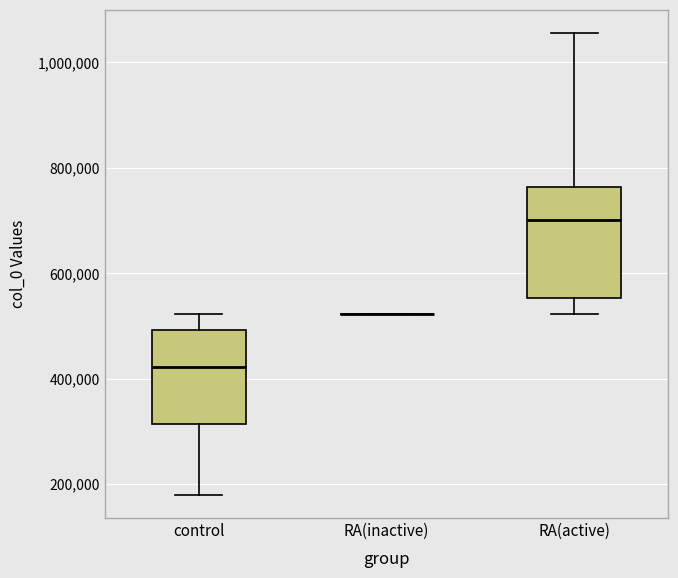

Reading left to right, transcribe this box plot: for each box, give where its median line is, the range the box spans, and where its two whiskers end, as read against the y-axis. The values are not printed on the chart, so give them approximately, as read against the axis.

control: median 420000, box 320000 to 500000, whiskers 180000 to 520000
RA(inactive): box collapsed to a line at 520000, whiskers 520000 to 520000
RA(active): median 700000, box 560000 to 760000, whiskers 520000 to 1060000